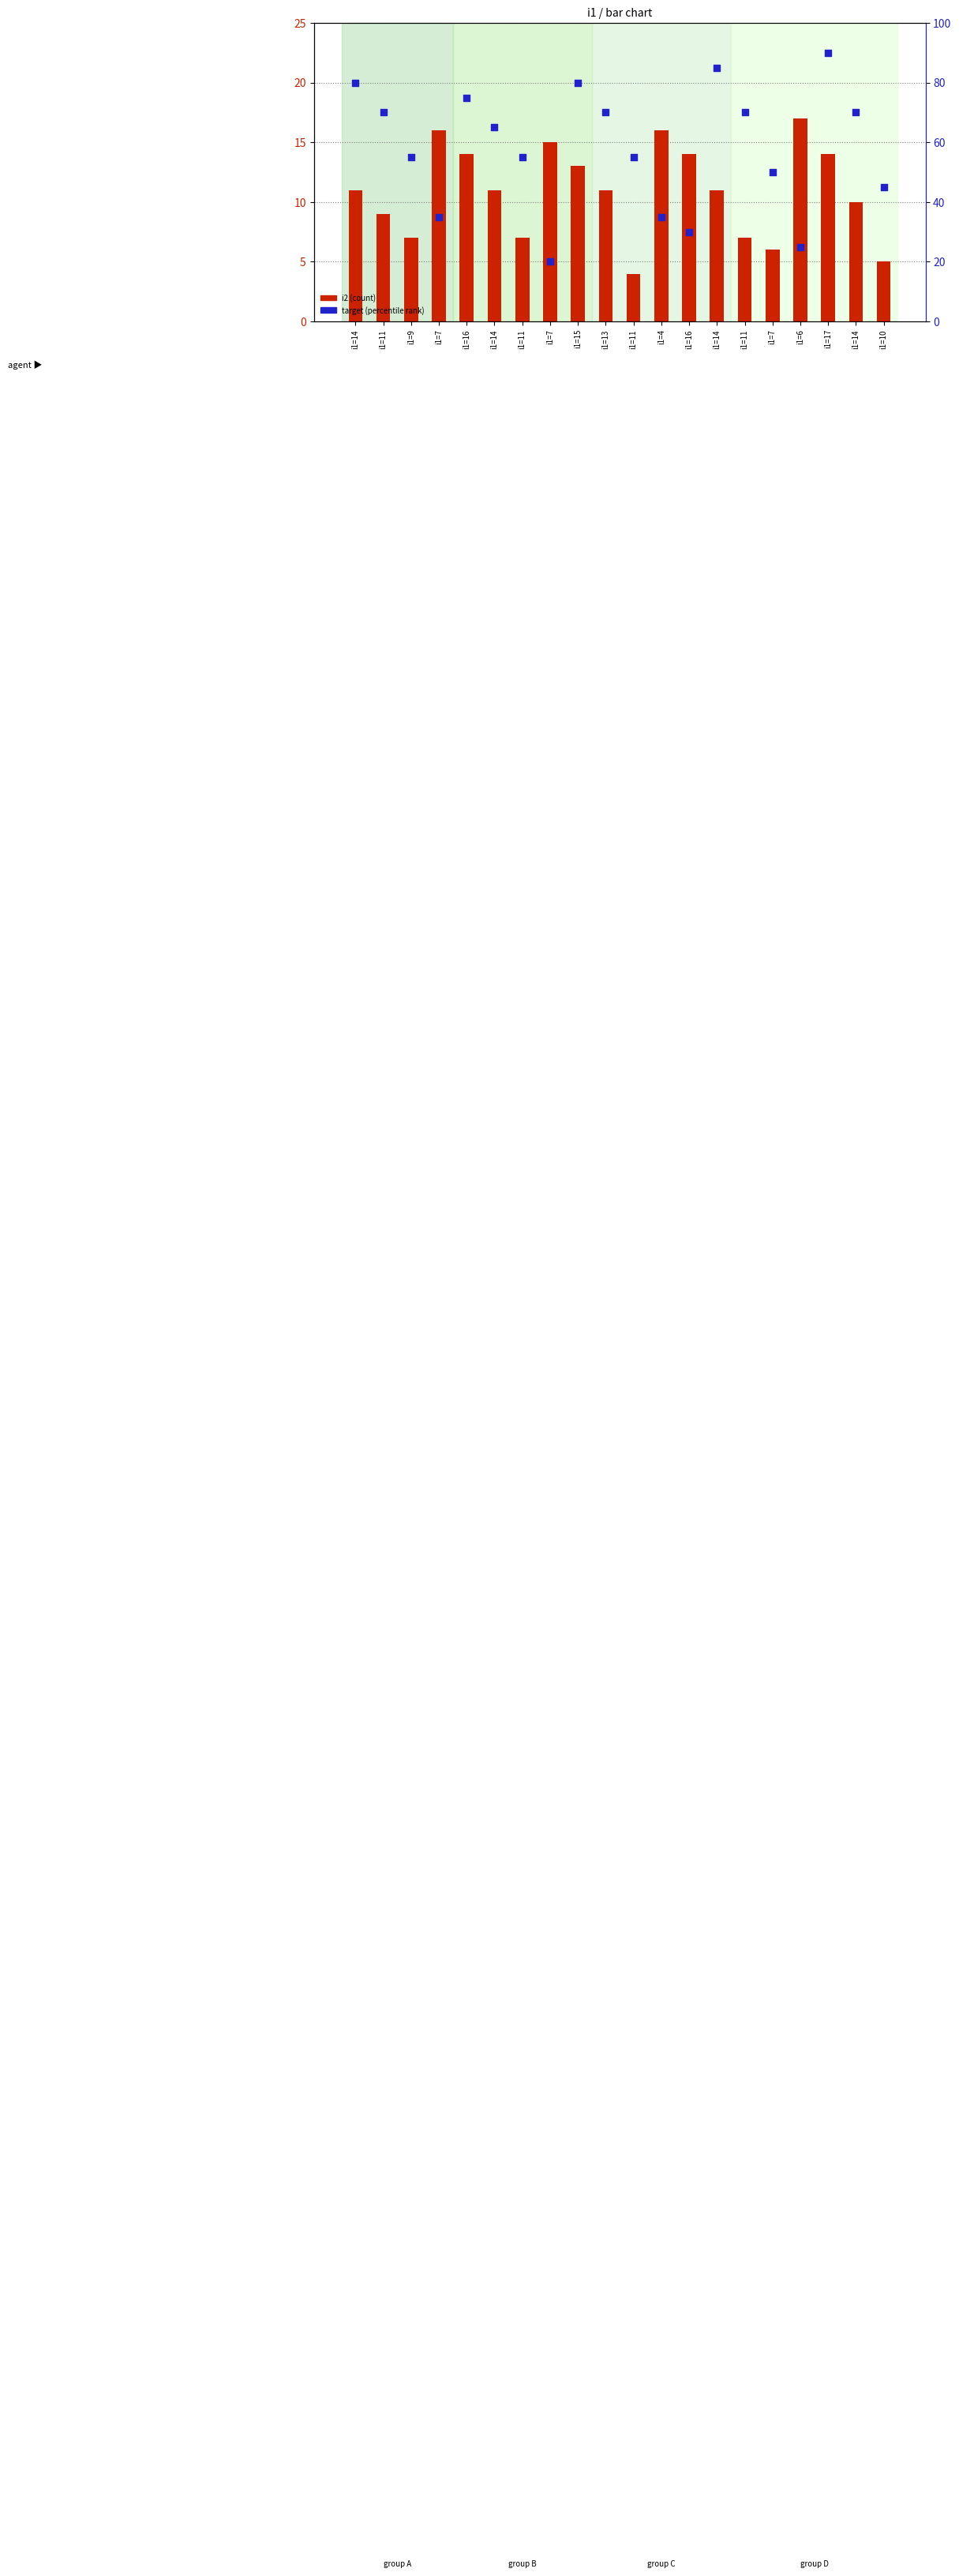

At which category is the sum across all series the highest?

i1=17